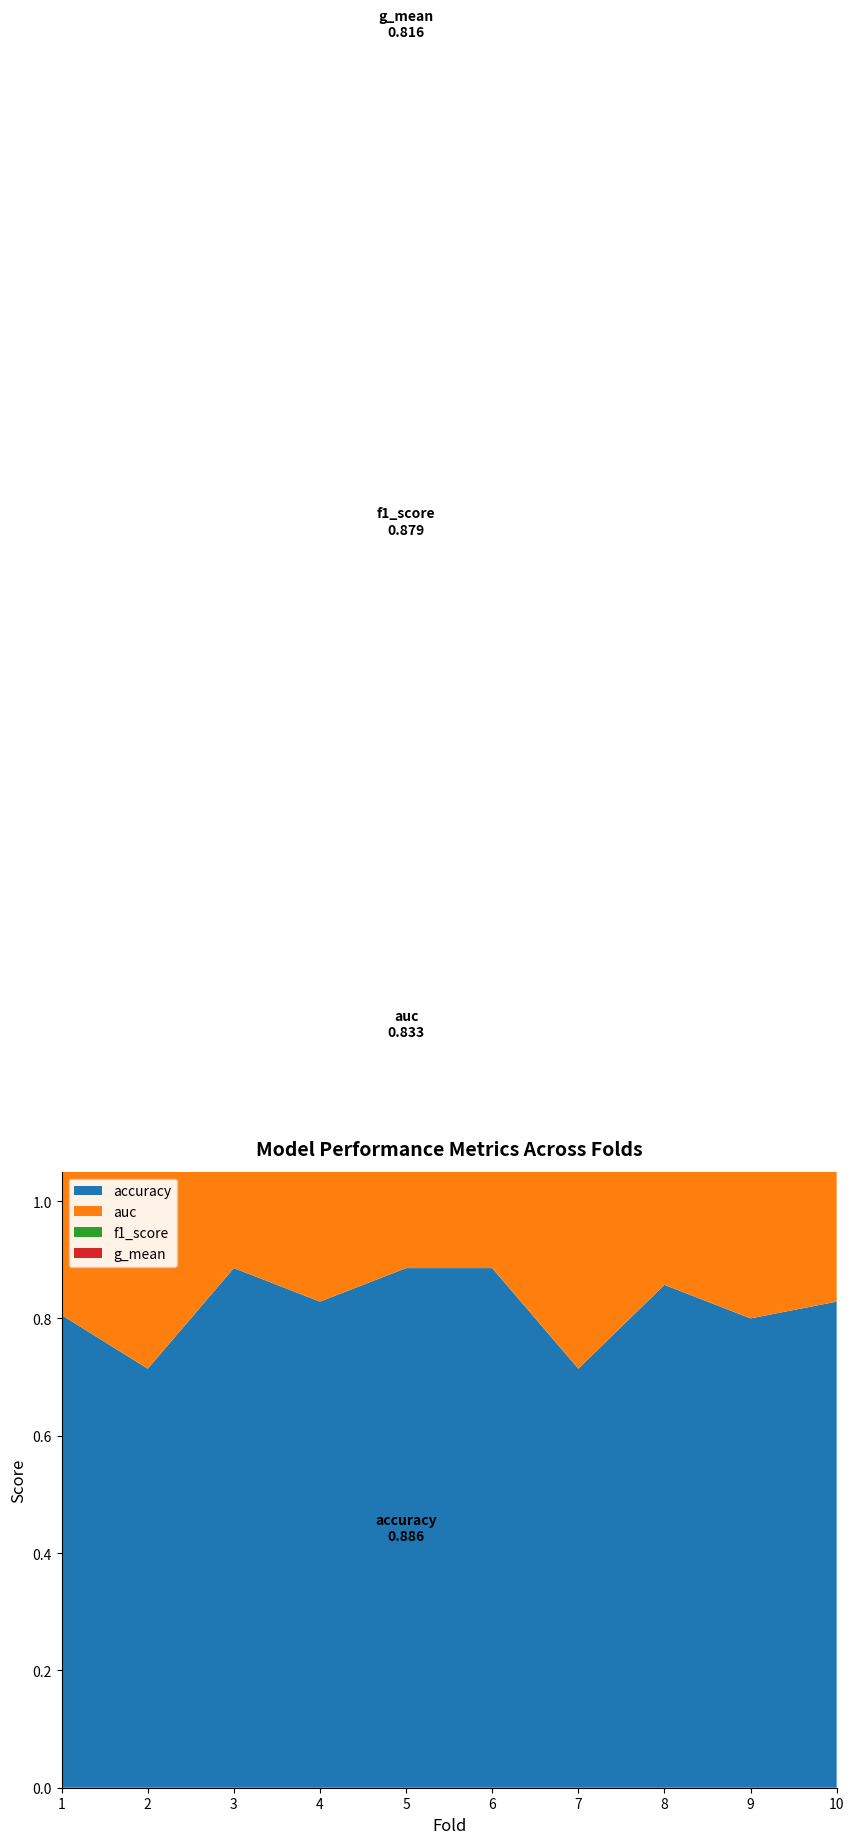

Reading right to left, what are all the values shown in this chart?

accuracy: 0.8	0.8	0.9	0.7	0.9	0.9	0.8	0.9	0.7	0.8
auc: 0.7	0.7	0.8	0.7	0.8	0.8	0.8	0.8	0.6	0.8
f1_score: 0.8	0.8	0.8	0.7	0.9	0.9	0.8	0.9	0.7	0.8
g_mean: 0.7	0.6	0.8	0.6	0.7	0.8	0.8	0.8	0.5	0.7